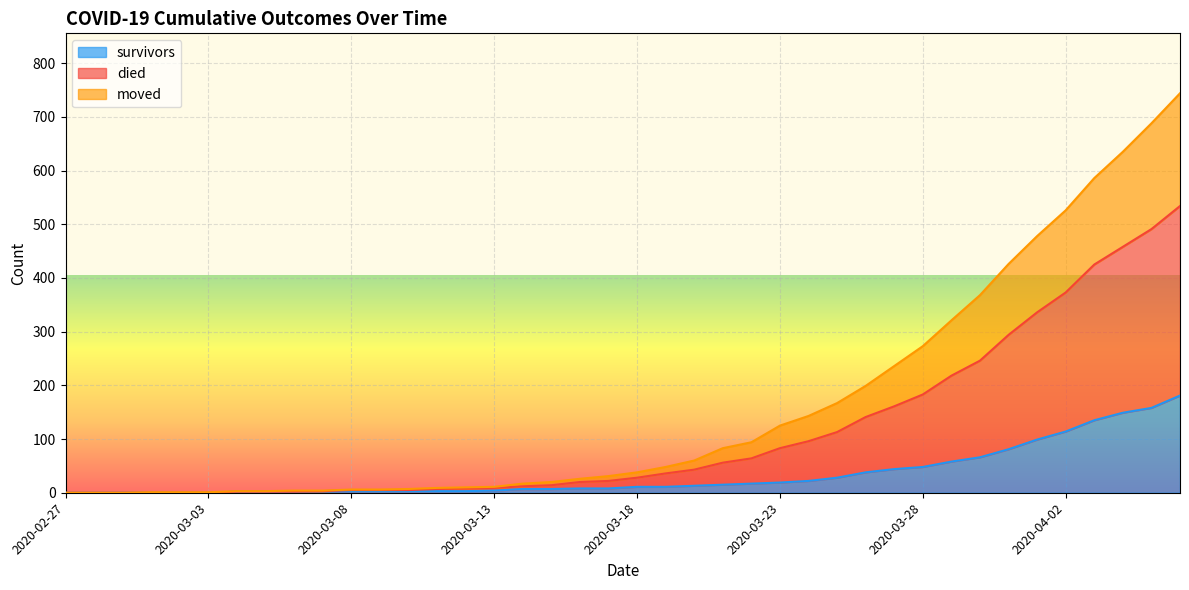

What is the label of the 26th point from the left?

2020-03-23